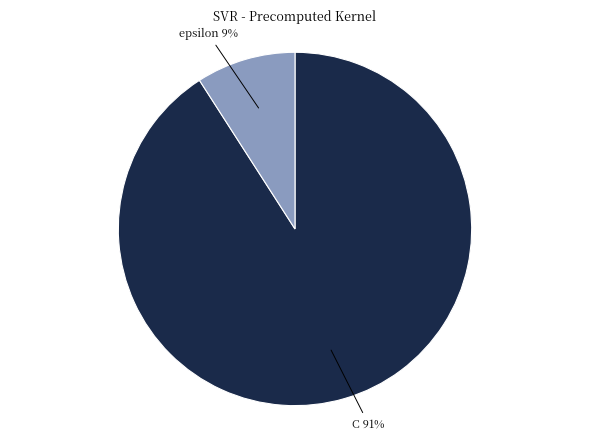

Does any single category account for the majority?

Yes